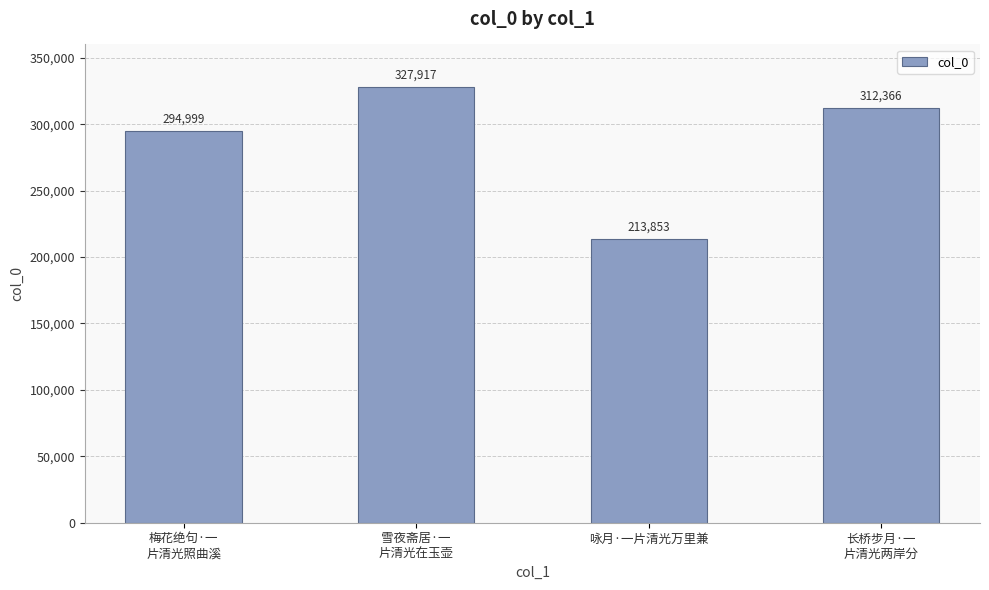

Reading left to right, list all the values displayed in this chart.

294999	327917	213853	312366